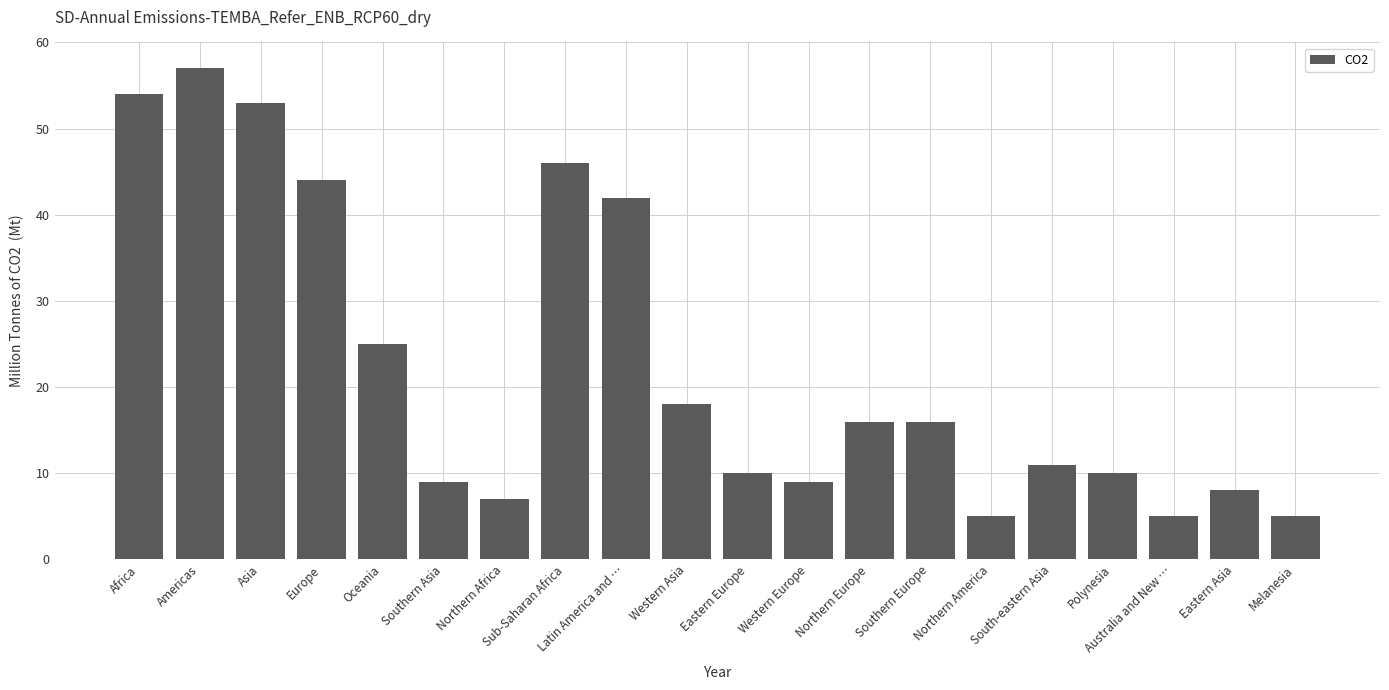

What is the sum of the values at Melanesia and Northern Europe?

21